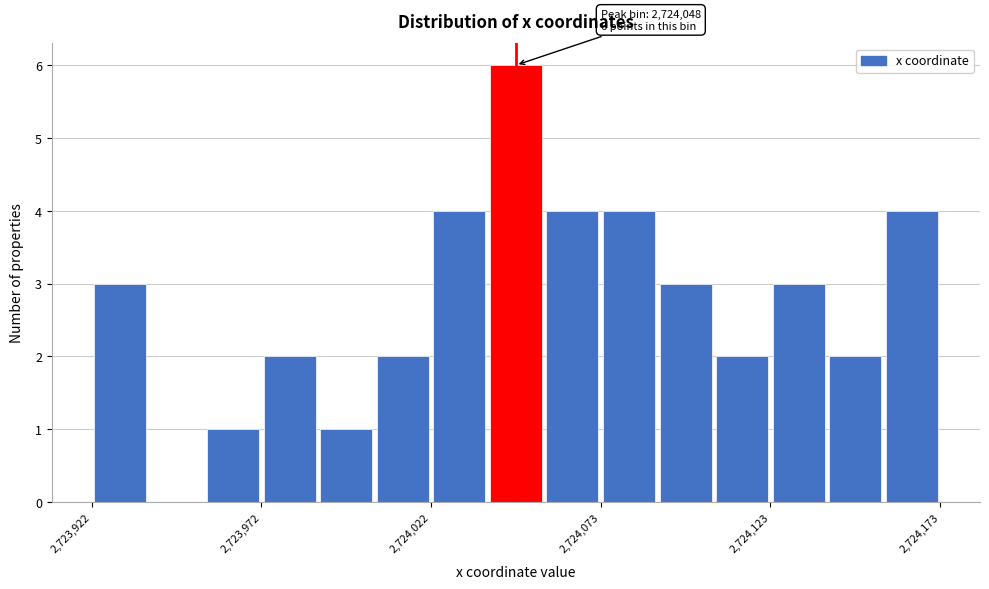

Read against the x-axis, roughly where is the centre of the tallest bar?

2724050